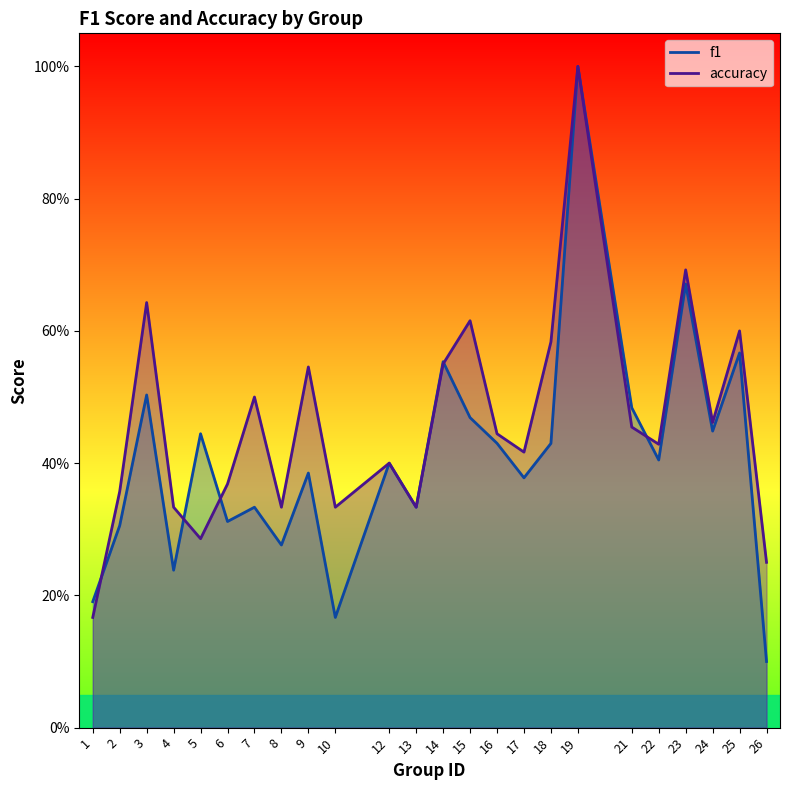

How many data points does each series have?

24